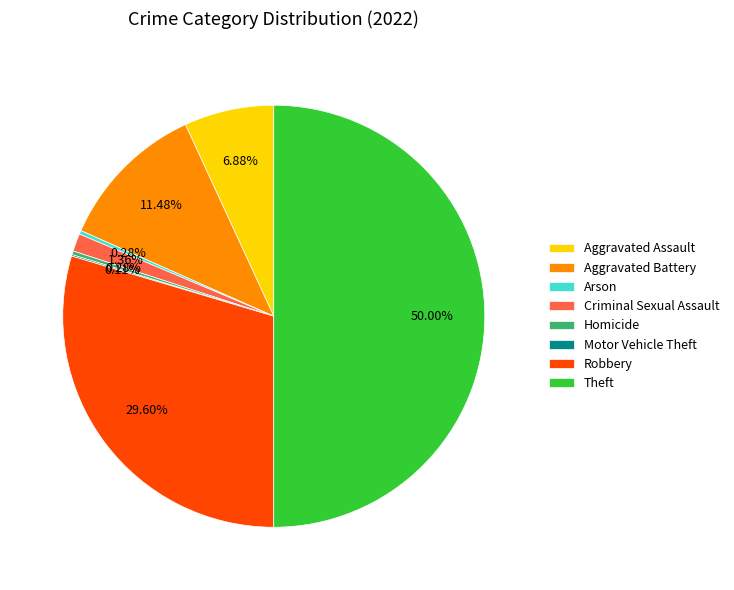

Is it true that Homicide is 0% of the pie?

True